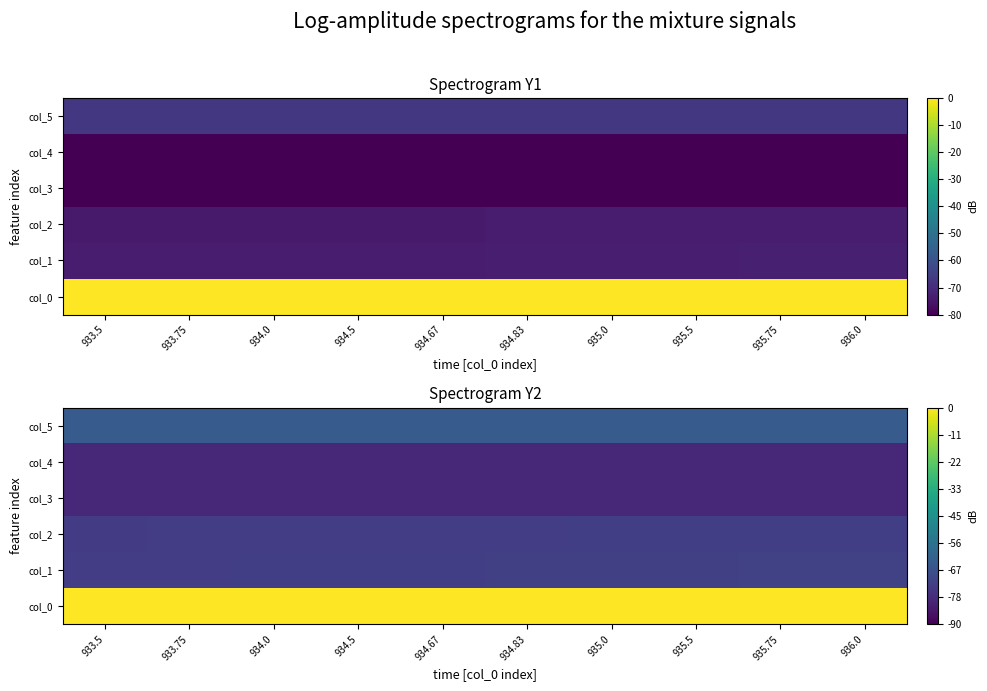

At which category is the sum across all series the highest?

936.0